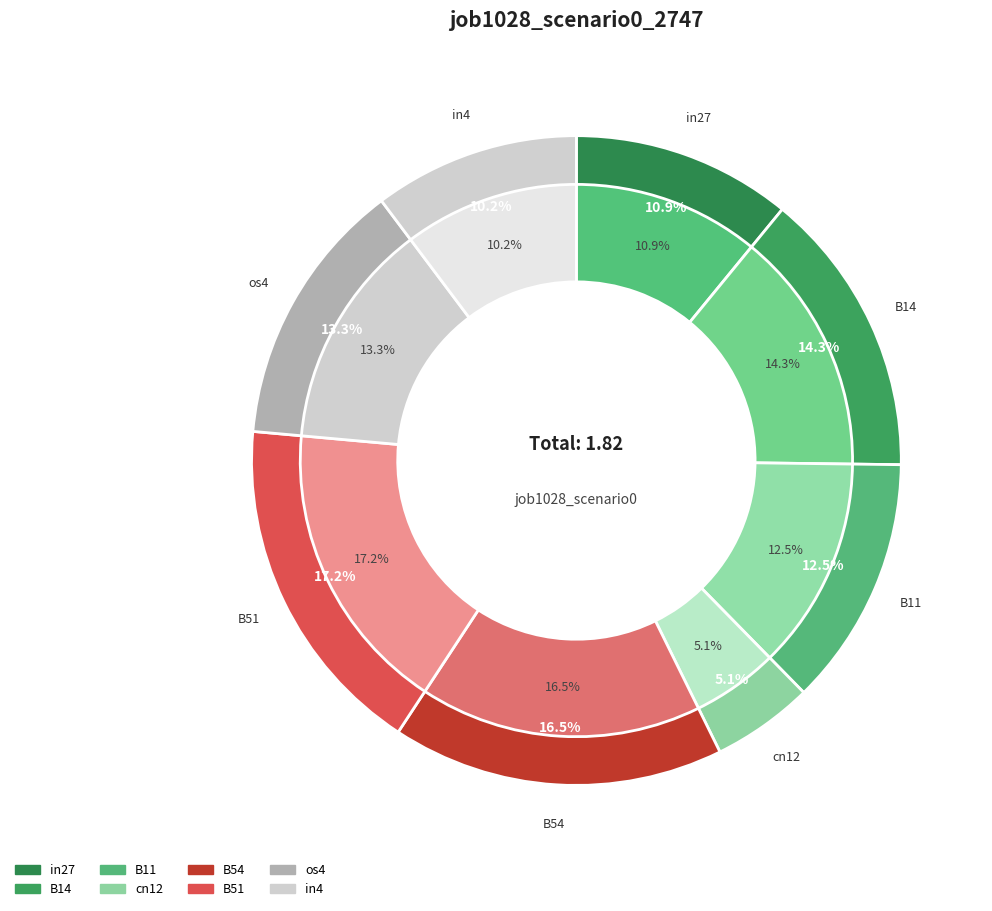

To the nearest percent, what portion does in27 represent?

11%